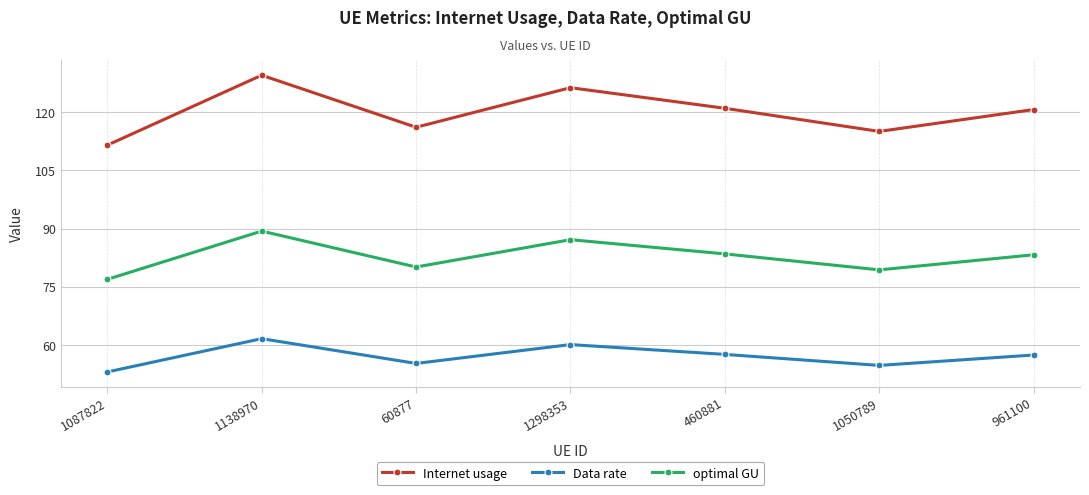

Where is the first local maximum for Data rate?

1138970